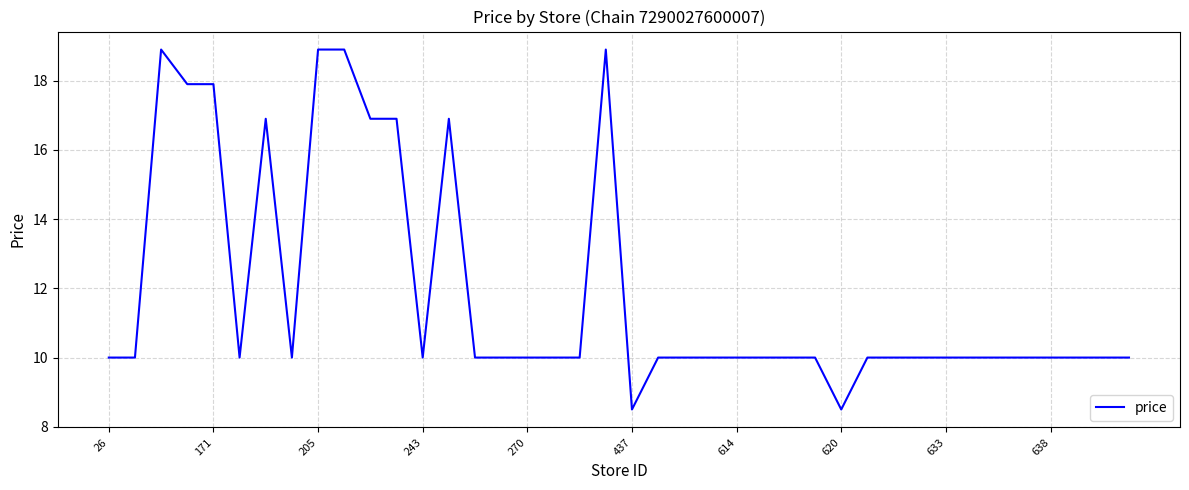

What is the difference between the maximum and minimum values?

10.4